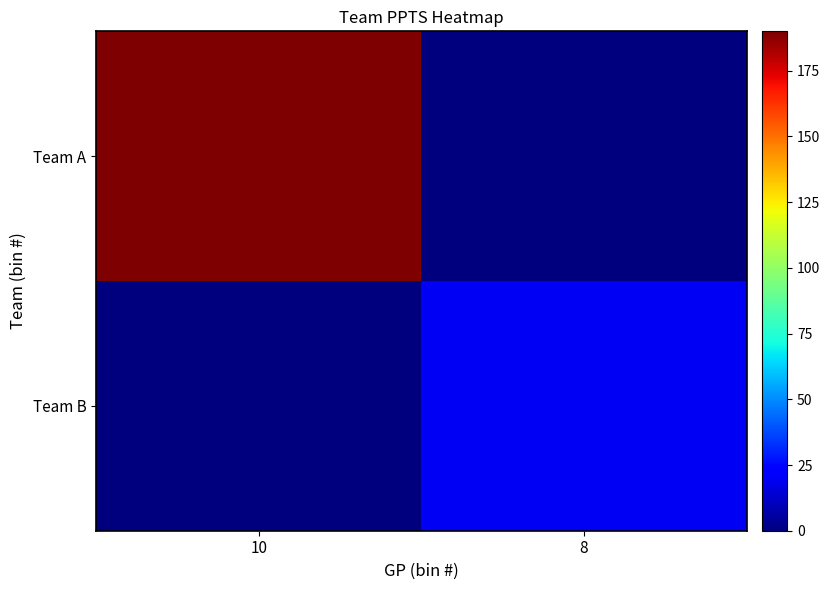

At which category is the sum across all series the highest?

10